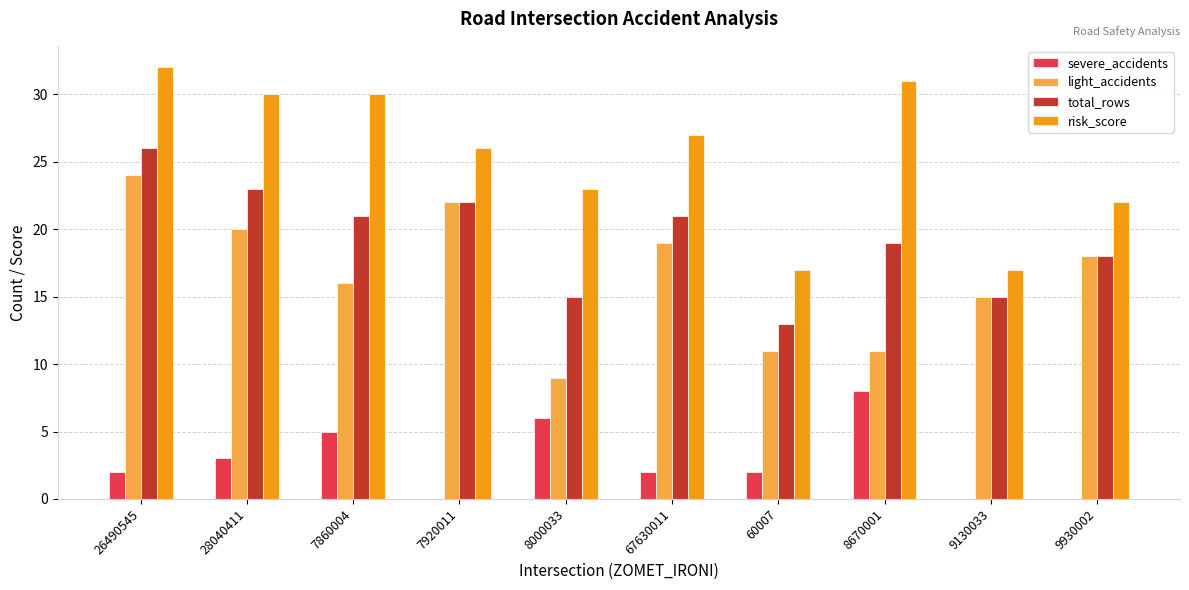

Reading left to right, what are all the values shown in this chart?

severe_accidents: 2	3	5	0	6	2	2	8	0	0
light_accidents: 24	20	16	22	9	19	11	11	15	18
total_rows: 26	23	21	22	15	21	13	19	15	18
risk_score: 32	30	30	26	23	27	17	31	17	22